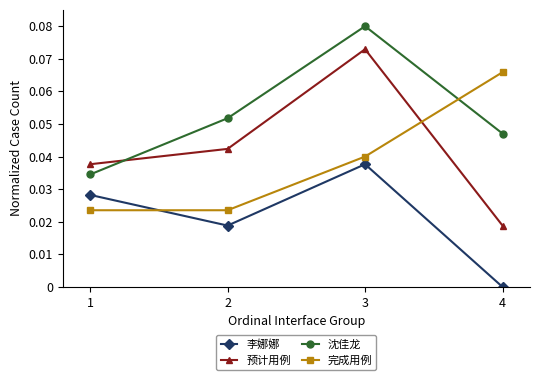

The value of 李娜娜 at 2 is 0.0. True or false?

True